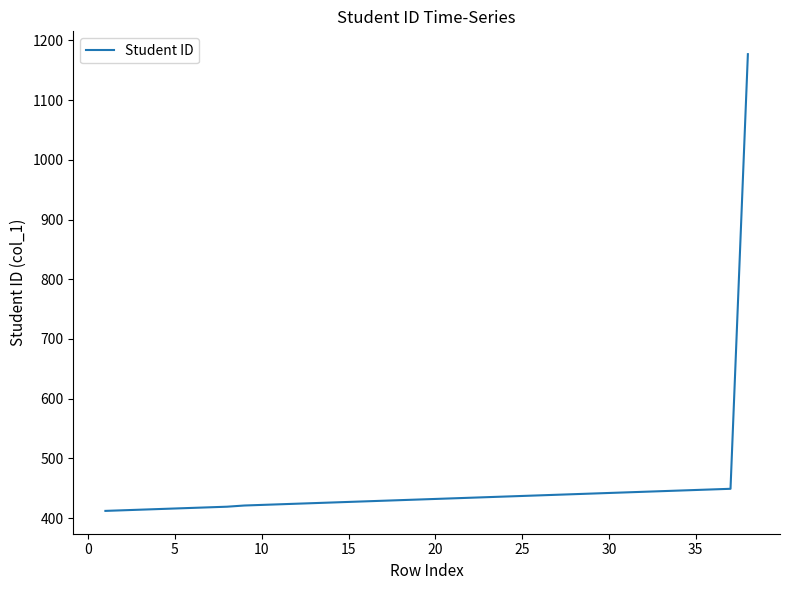

What is the sum of all values?

17116